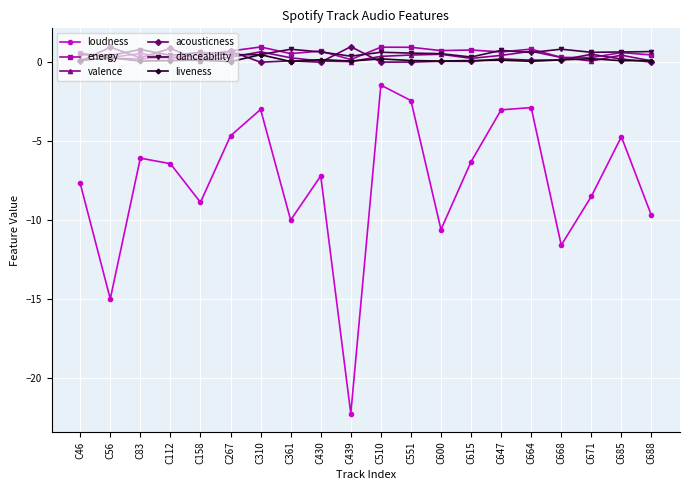

What is the value of the acousticness point at the 8th from the left?

0.1